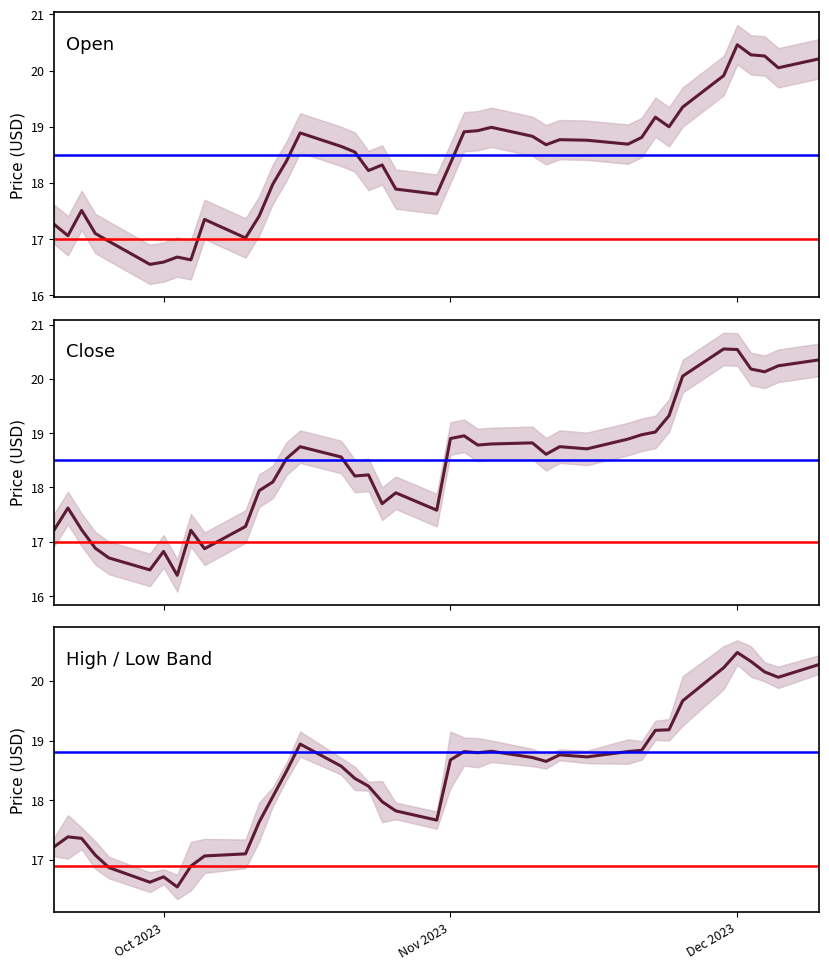

Between 2023-12-05 and 2023-12-07, which series saw the biggest shift?

Close